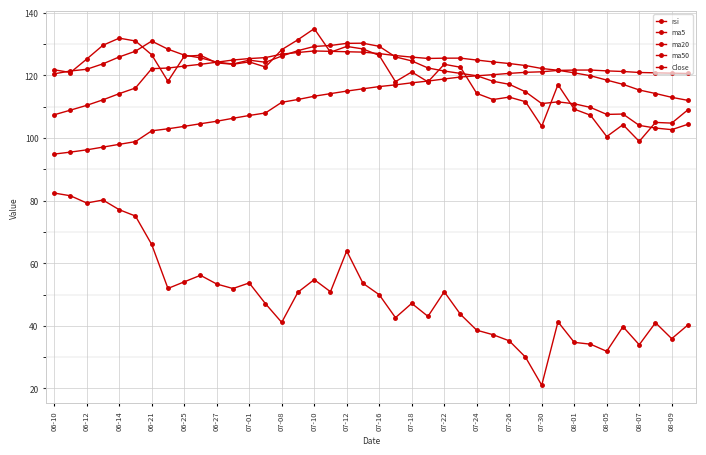

How many distinct data groups are displayed?

5